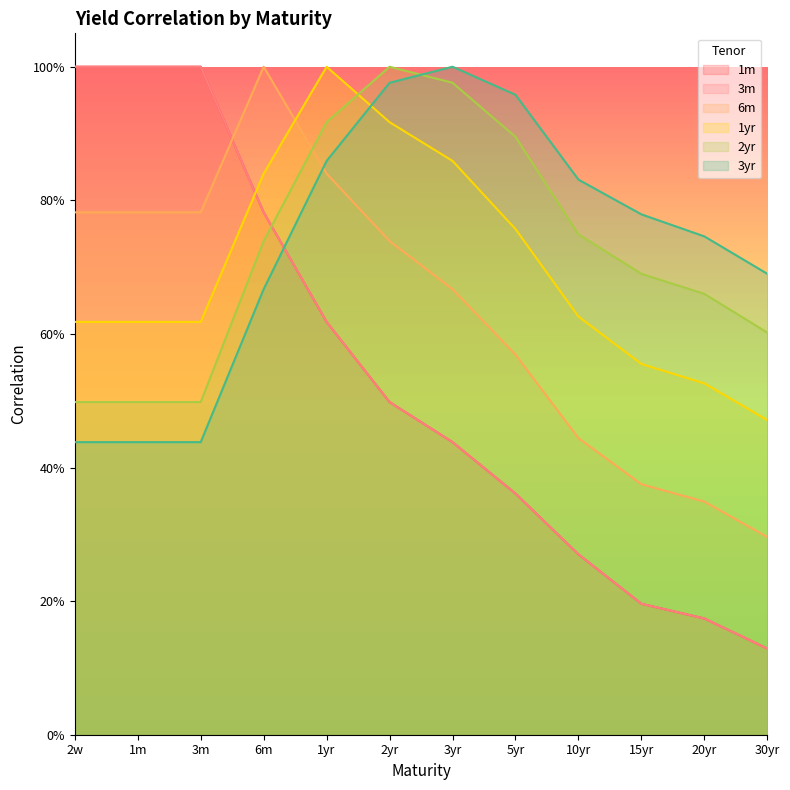

The 2yr series shows 0.9 at 5yr. True or false?

True